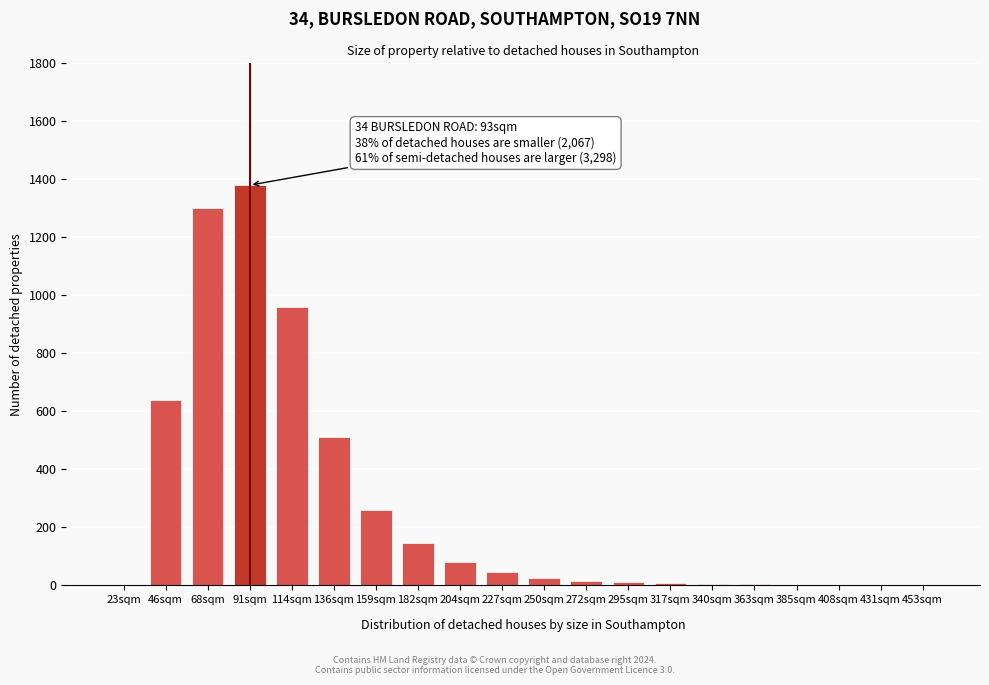

Which category has the highest value across all series?

91sqm